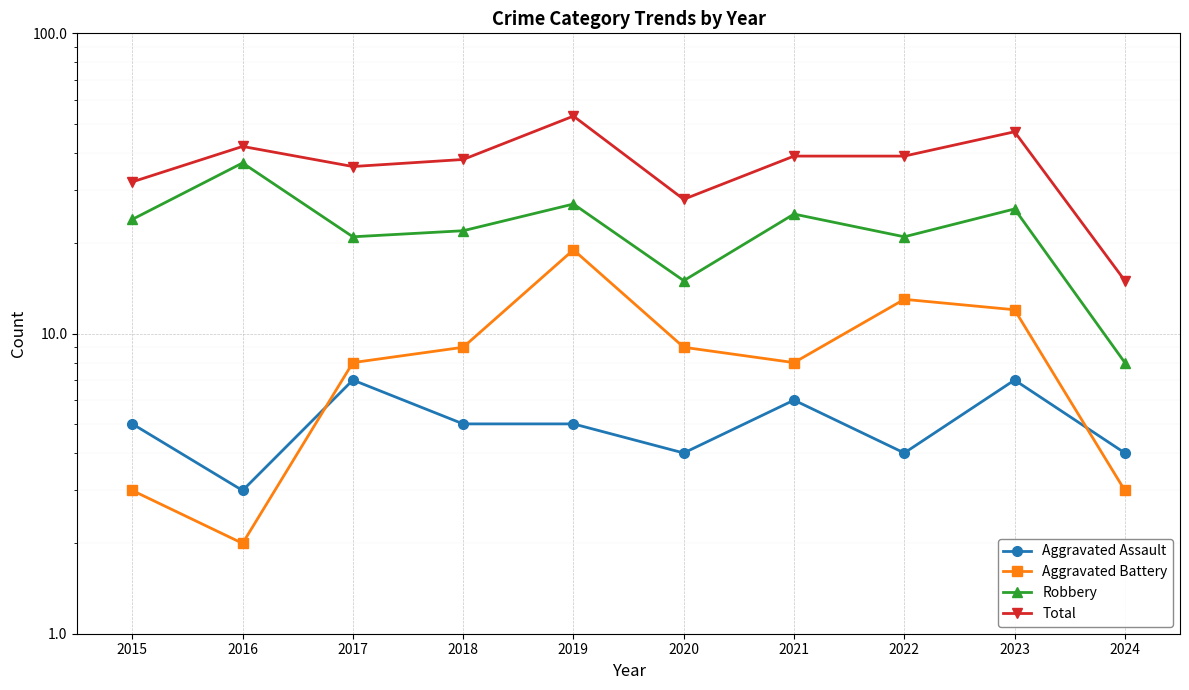

Reading left to right, what are all the values shown in this chart?

Aggravated Assault: 5	3	7	5	5	4	6	4	7	4
Aggravated Battery: 3	2	8	9	19	9	8	13	12	3
Robbery: 24	37	21	22	27	15	25	21	26	8
Total: 32	42	36	38	53	28	39	39	47	15